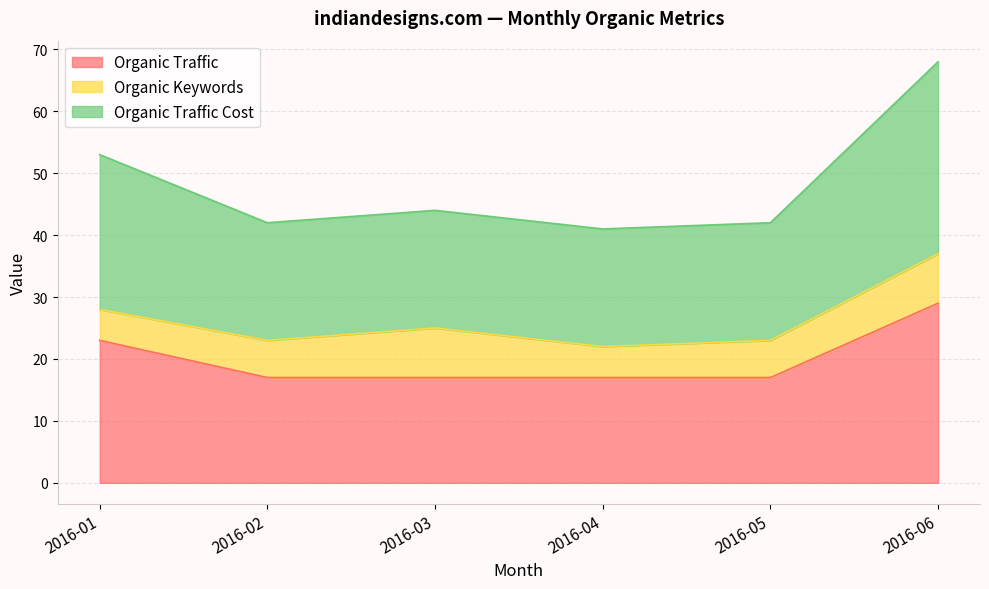

At which category does the chart reach its minimum across all series?

2016-02